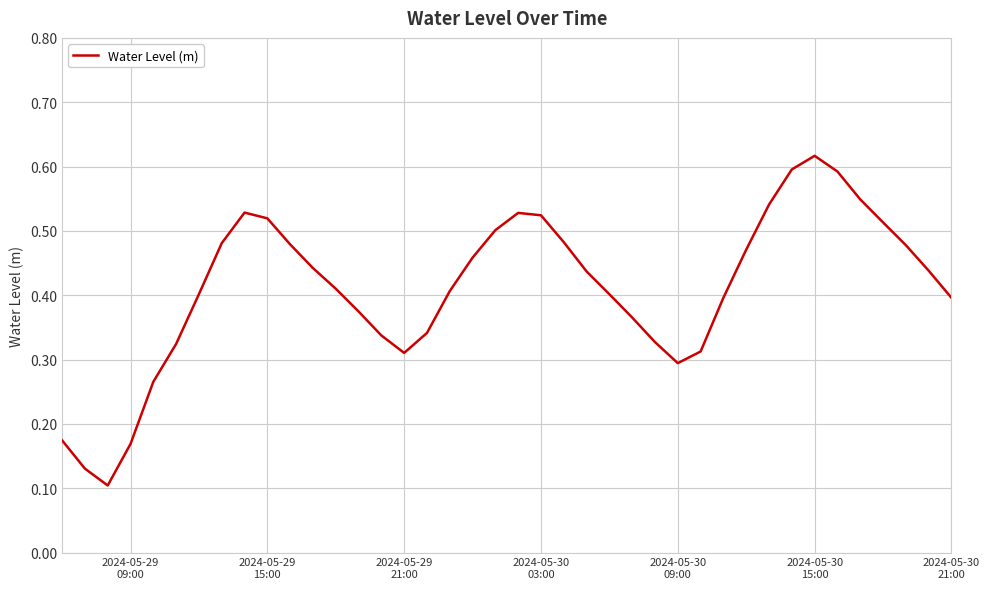

How many interior local valleys (lower than both neighbors) does the data have?

3